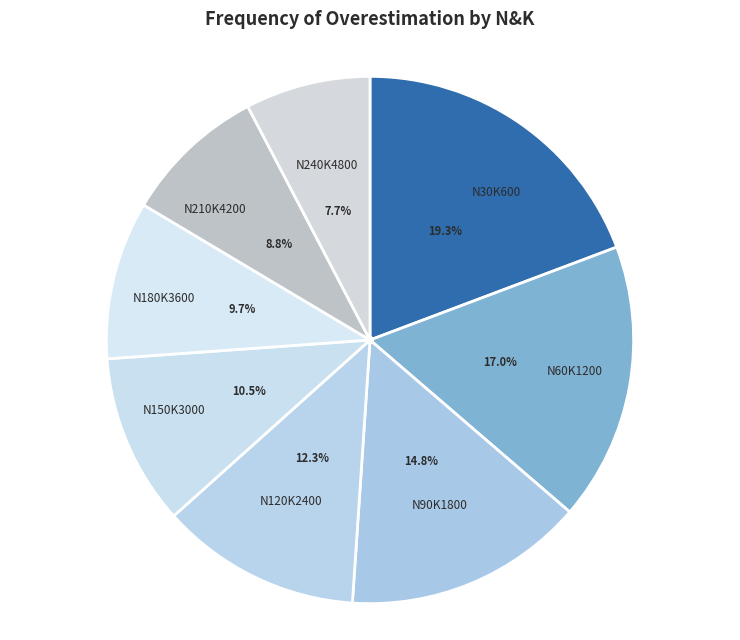

Is it true that N240K4800 is 1% of the pie?

False